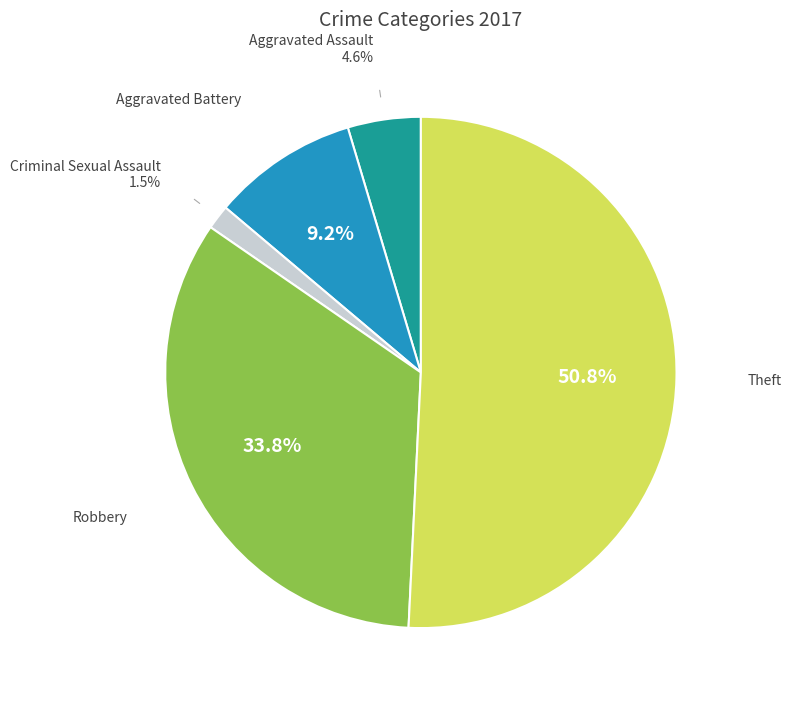

Is there any slice that represents more than half of the pie?

Yes